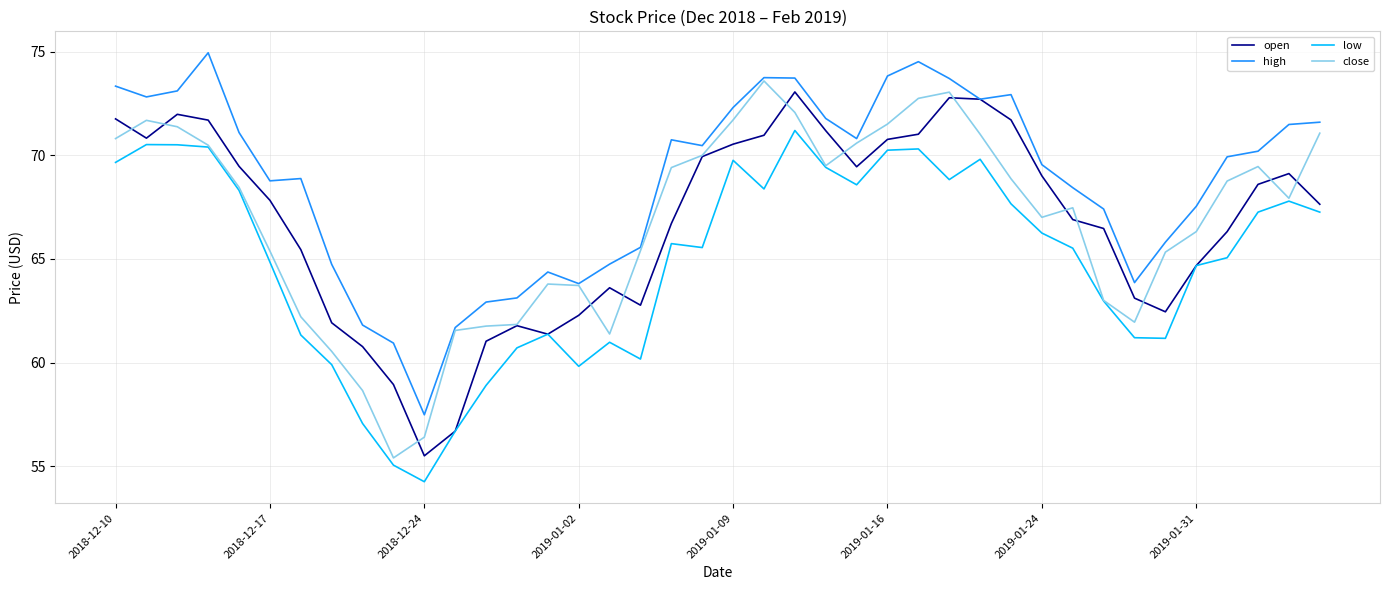

What is the difference between the second highest and minimum values in the open series?

17.3